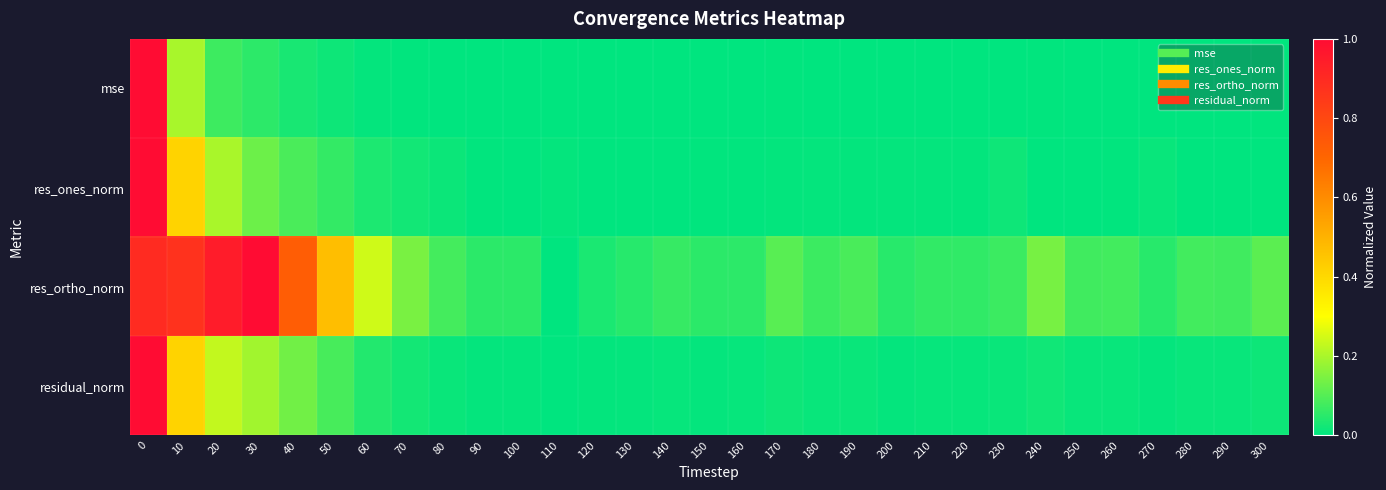

Which has a higher value, 140 or 260?

260